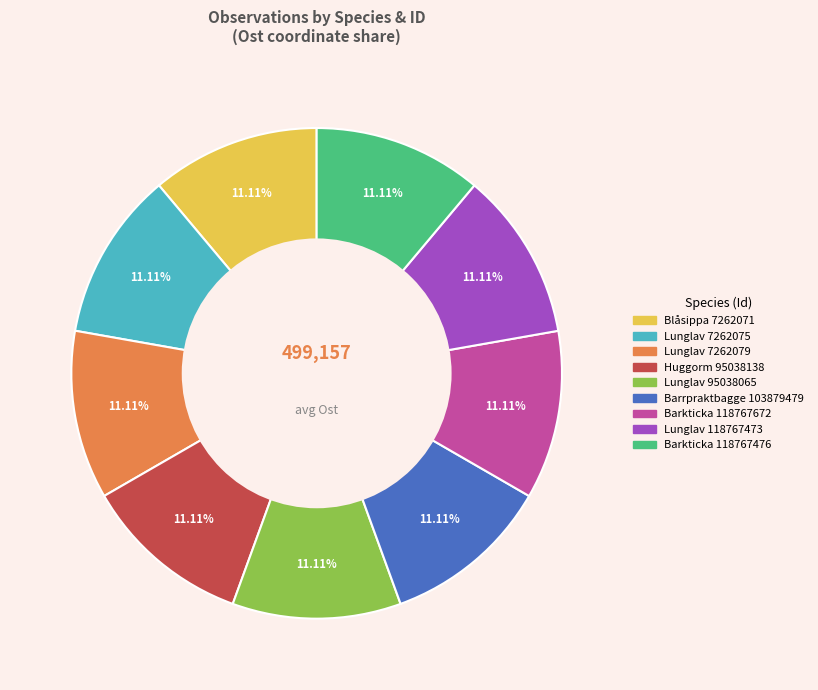

Is there any slice that represents more than half of the pie?

No